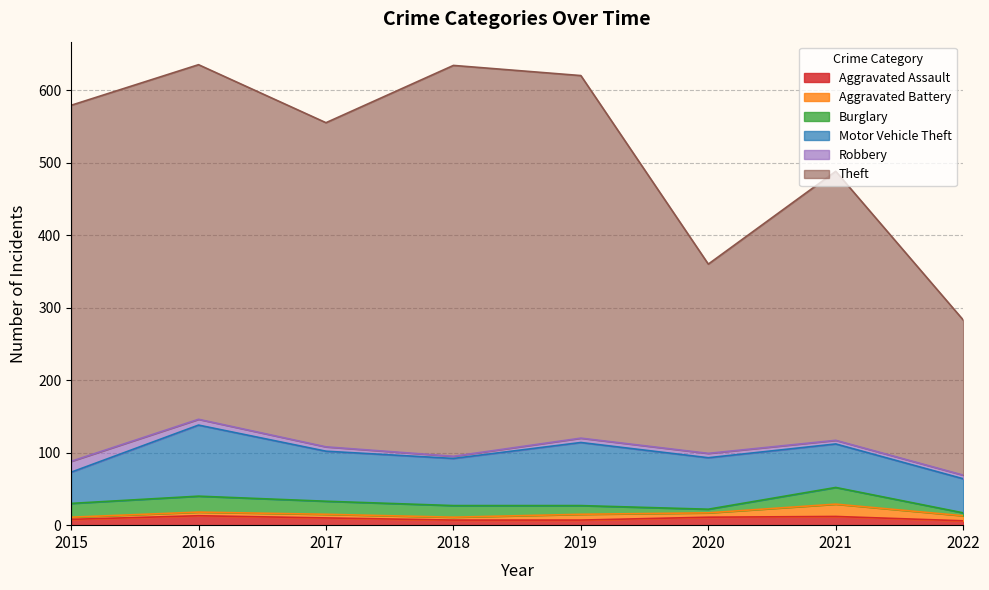

What is the value of the Burglary point at the 6th from the left?

5